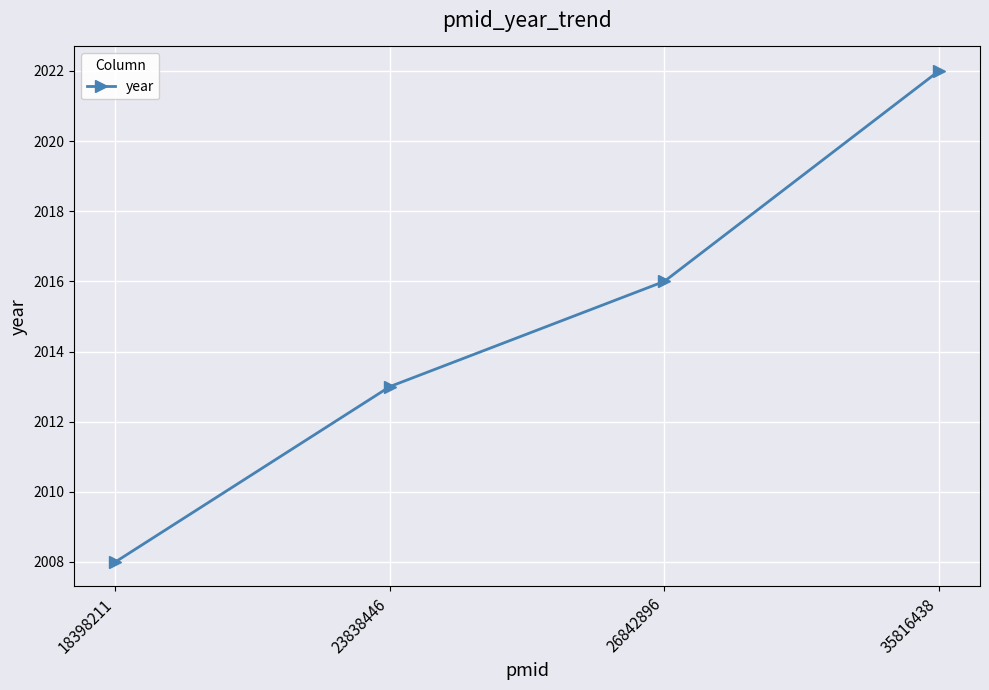

Reading left to right, extract all data points from this chart.

18398211=2008	23838446=2013	26842896=2016	35816438=2022